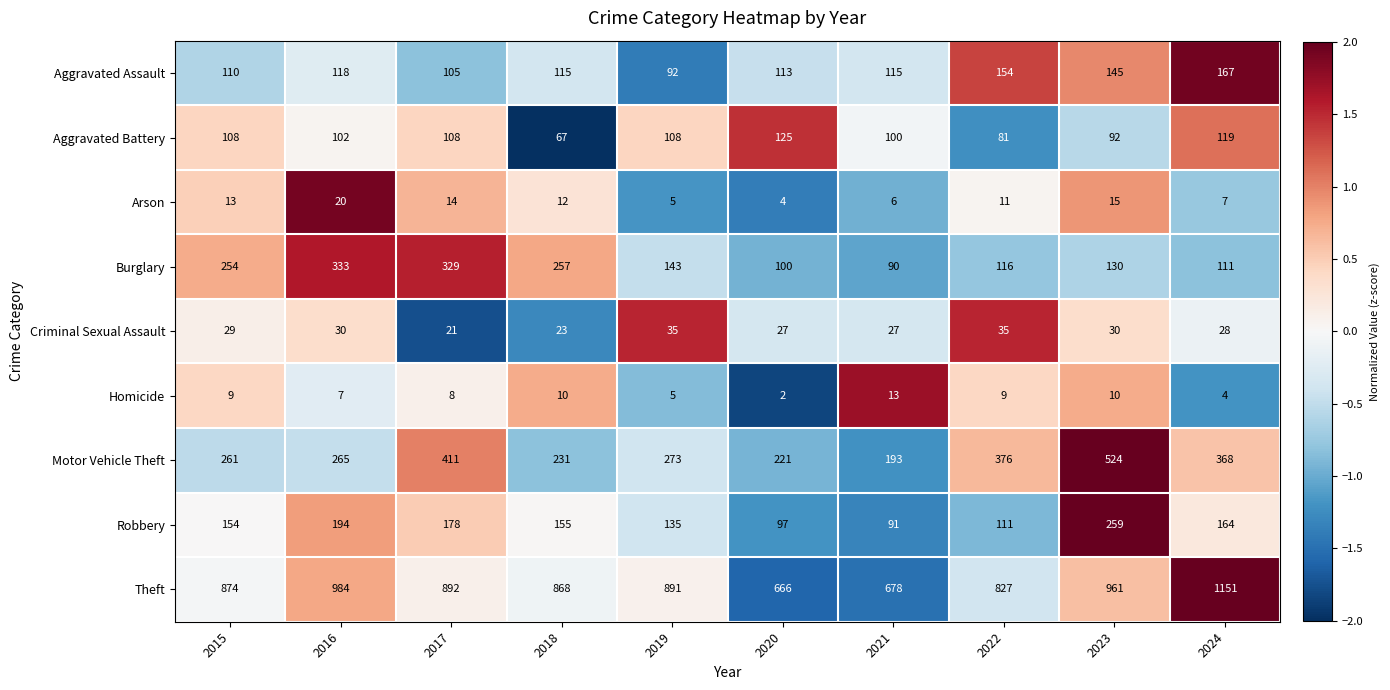

True or false: Aggravated Assault has a value of 158 at 2018.

False